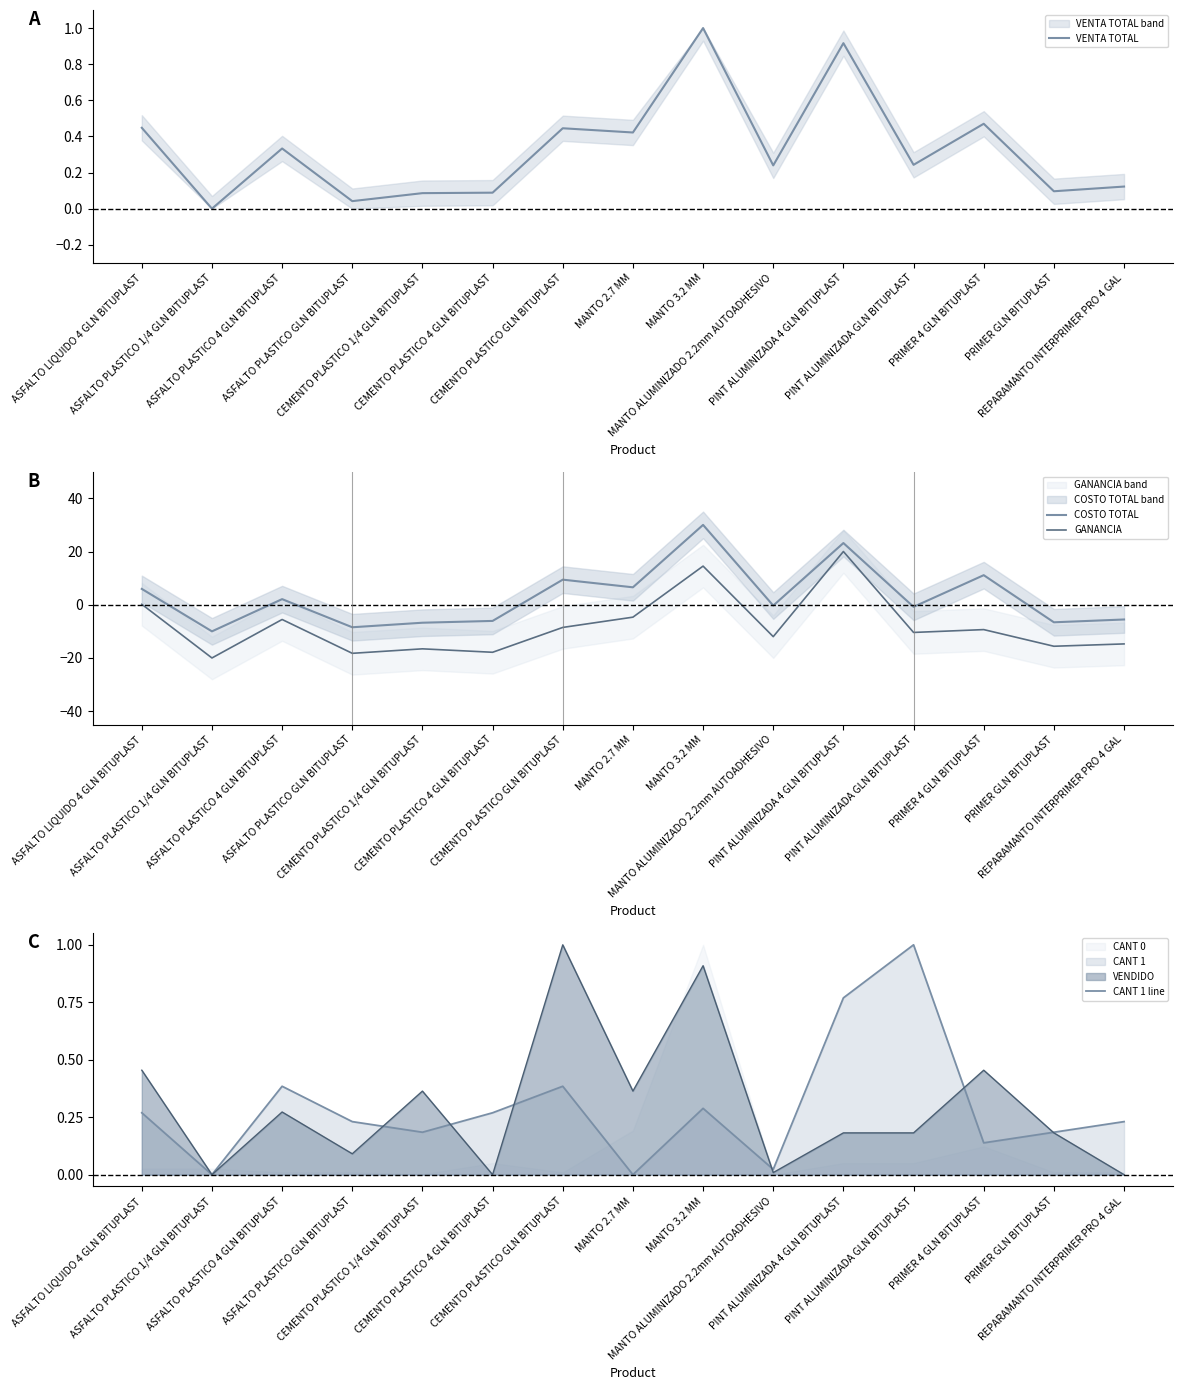

Which category has the highest value in the CANT 1 line series?

PINT ALUMINIZADA GLN BITUPLAST